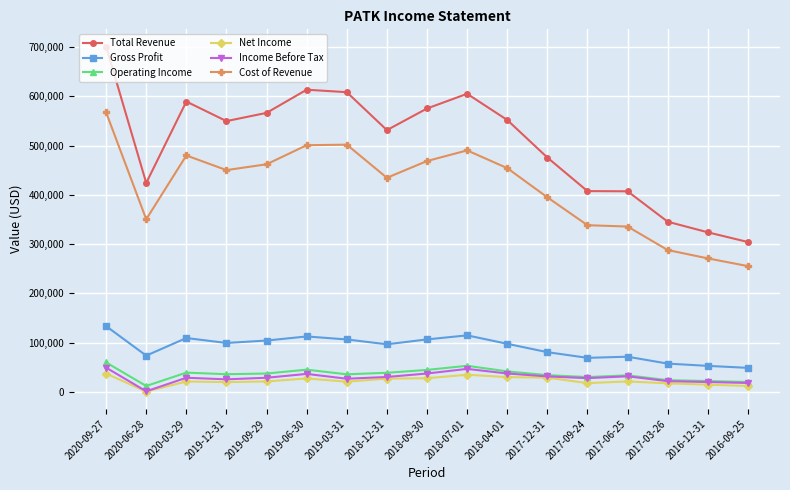

At which category is the sum across all series the highest?

2020-09-27